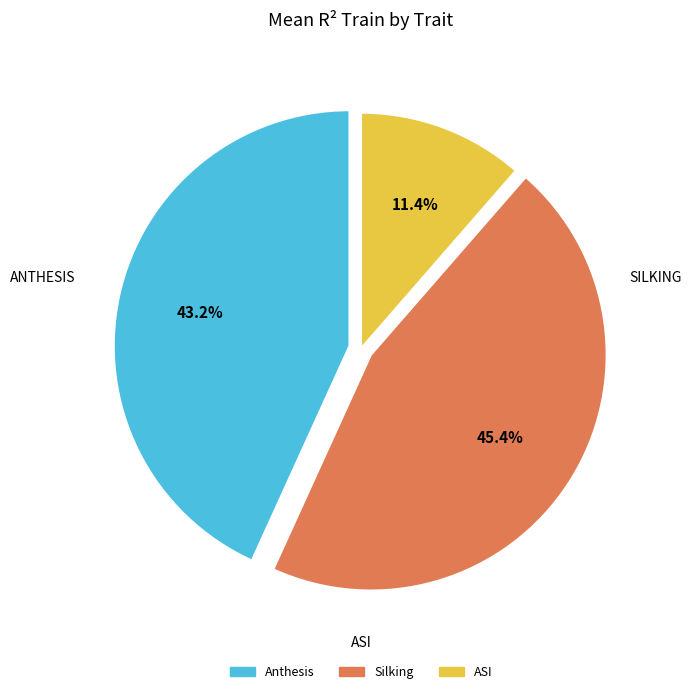

Is Silking the majority of the pie?

No